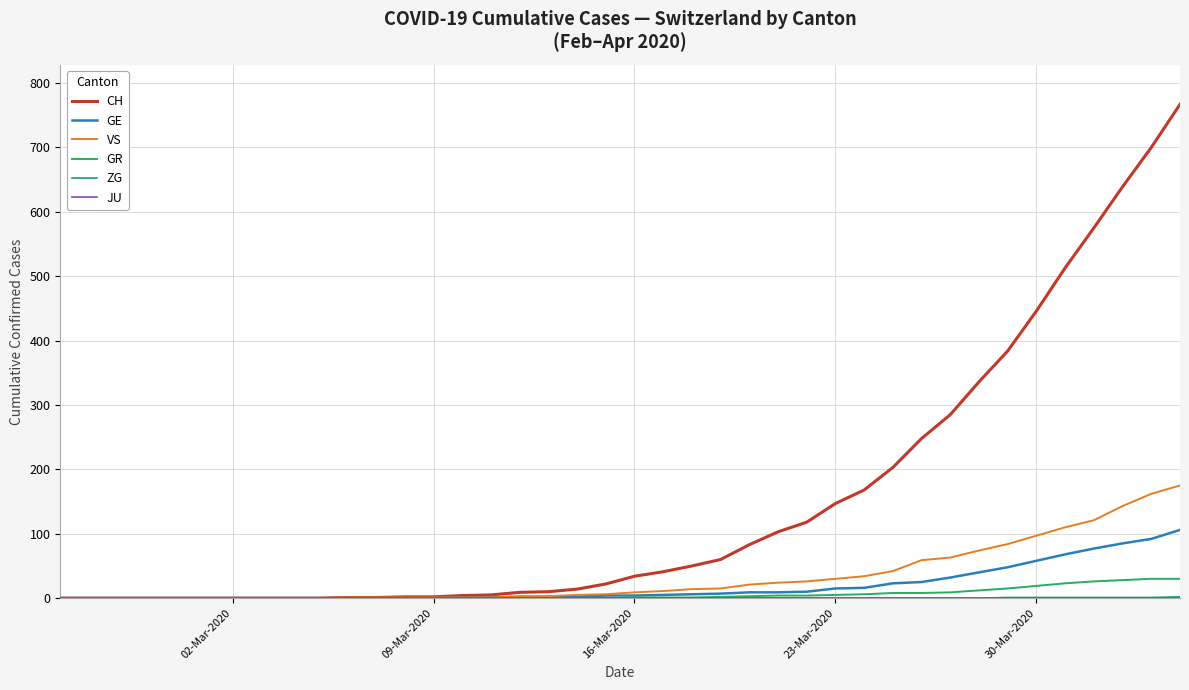

Which series has the largest total across all categories?

CH